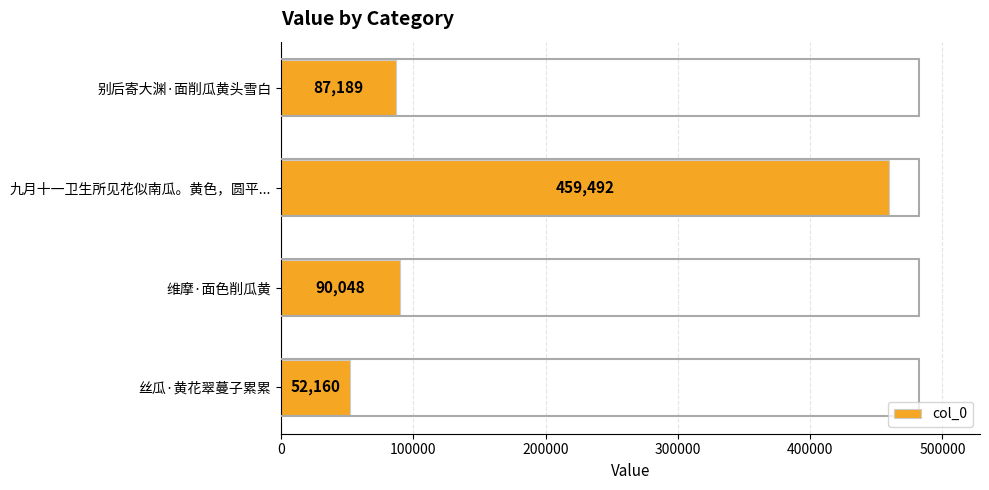

Reading top to bottom, list all the values displayed in this chart.

别后寄大渊·面削瓜黄头雪白=87189	九月十一卫生所见花似南瓜。黄色，圆平...=459492	维摩·面色削瓜黄=90048	丝瓜·黄花翠蔓子累累=52160